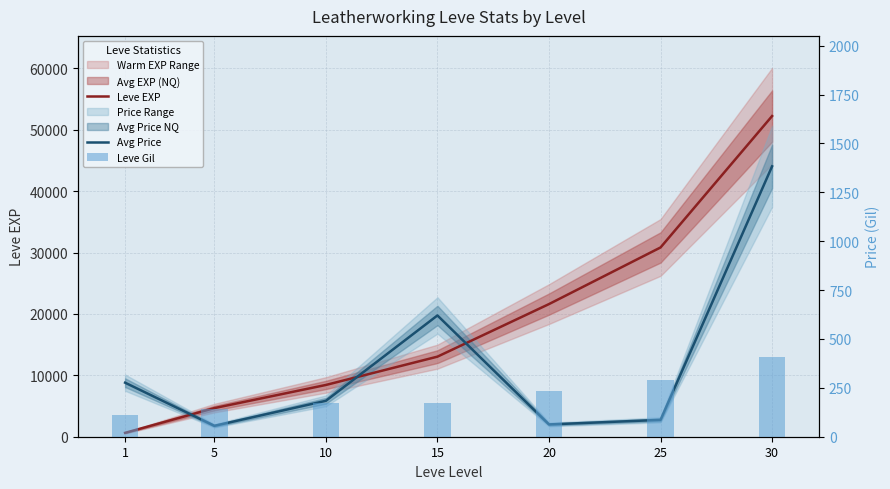

Reading left to right, extract all data points from this chart.

Leve EXP: 1=630	5=4660	10=8430	15=13040	20=21600	25=30820	30=52220
Avg Price: 1=8800	5=1775	10=5849	15=19750	20=2000	25=2746	30=44033
Leve Gil: 1=112	5=140	10=172	15=174	20=232	25=290	30=410